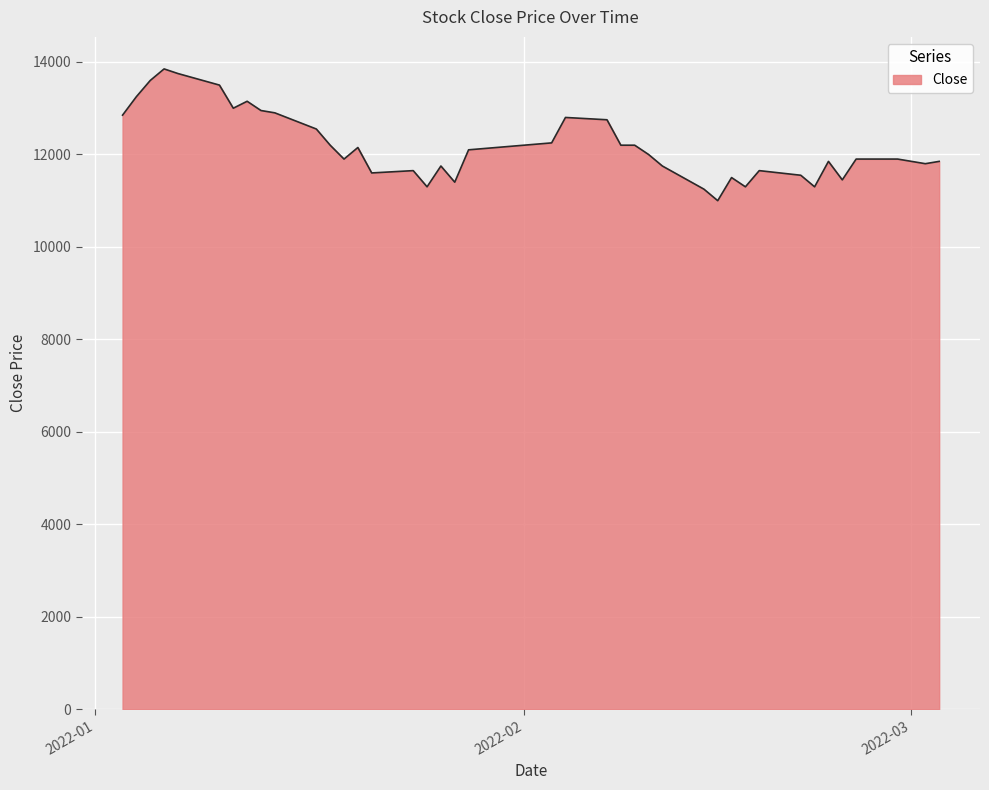

What is the difference between the maximum and minimum values?

2850